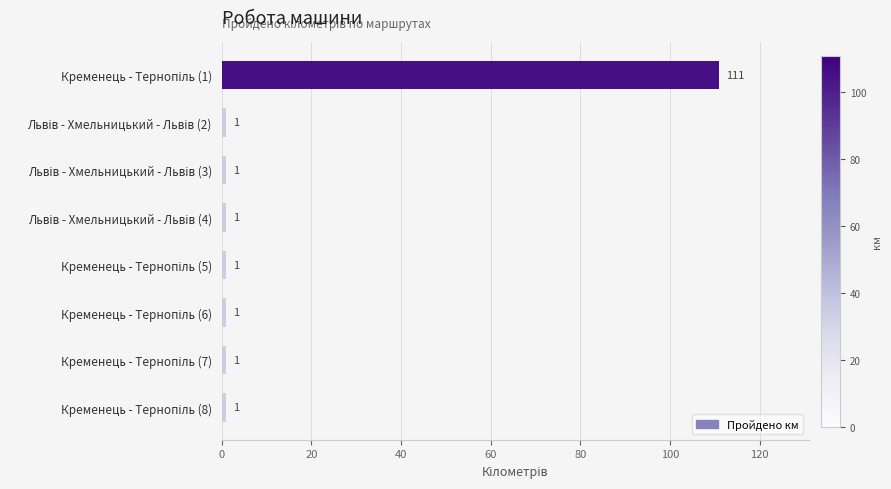

What is the difference between the maximum and second lowest values?

110